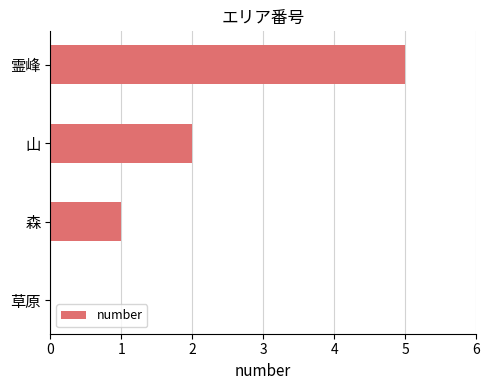

How many categories are shown in the chart?

4